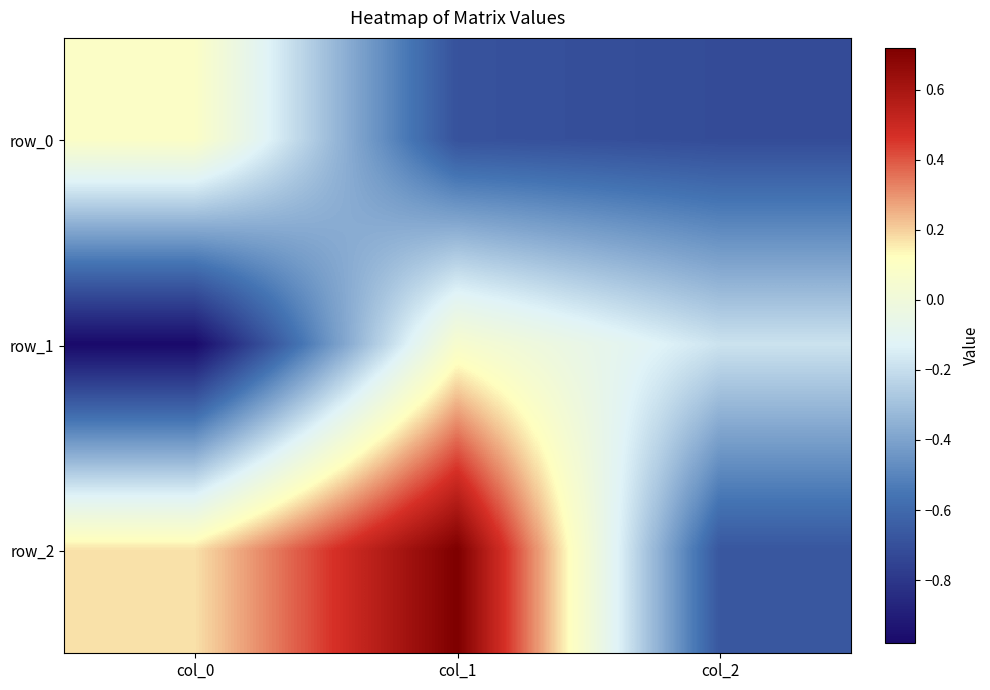

Between col_0 and col_1, which series saw the biggest shift?

row_1